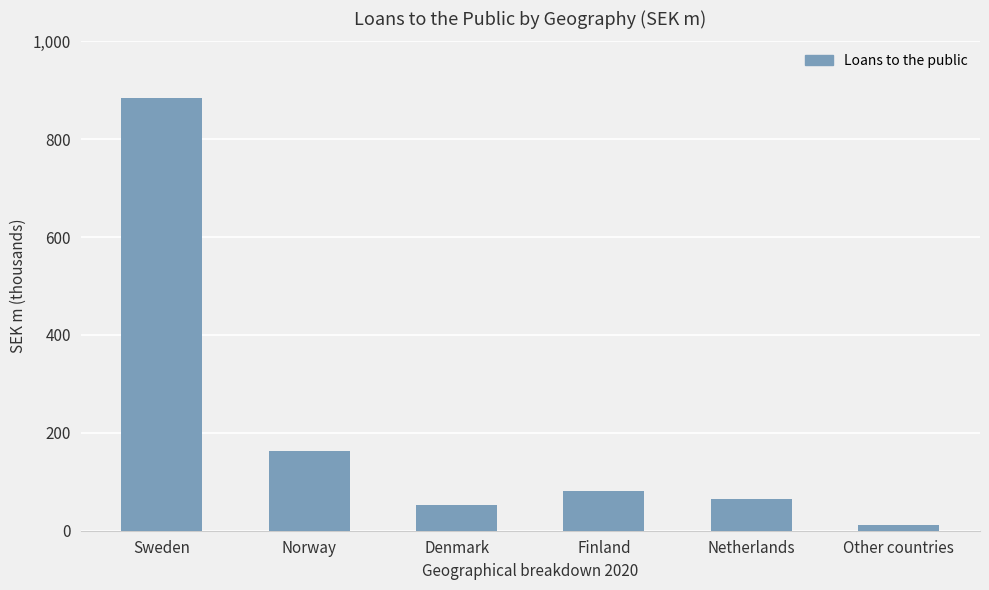

Rank the categories by value from lowest to highest.

Other countries, Denmark, Netherlands, Finland, Norway, Sweden